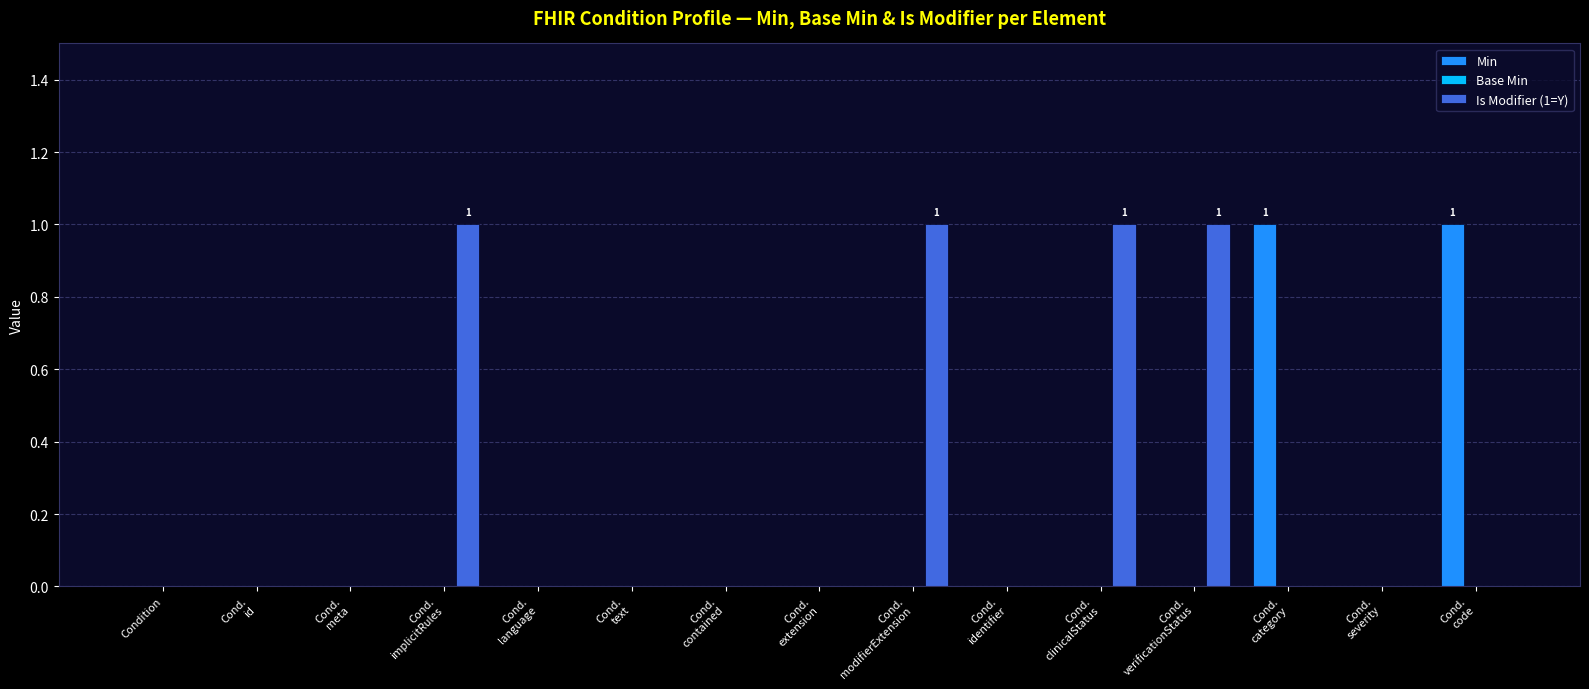

Reading left to right, list all the values displayed in this chart.

Min: 0	0	0	0	0	0	0	0	0	0	0	0	1	0	1
Is Modifier (1=Y): 0	0	0	1	0	0	0	0	1	0	1	1	0	0	0